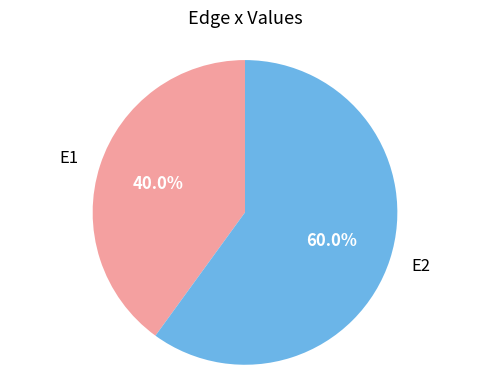

Between E2 and E1, which is larger?

E2